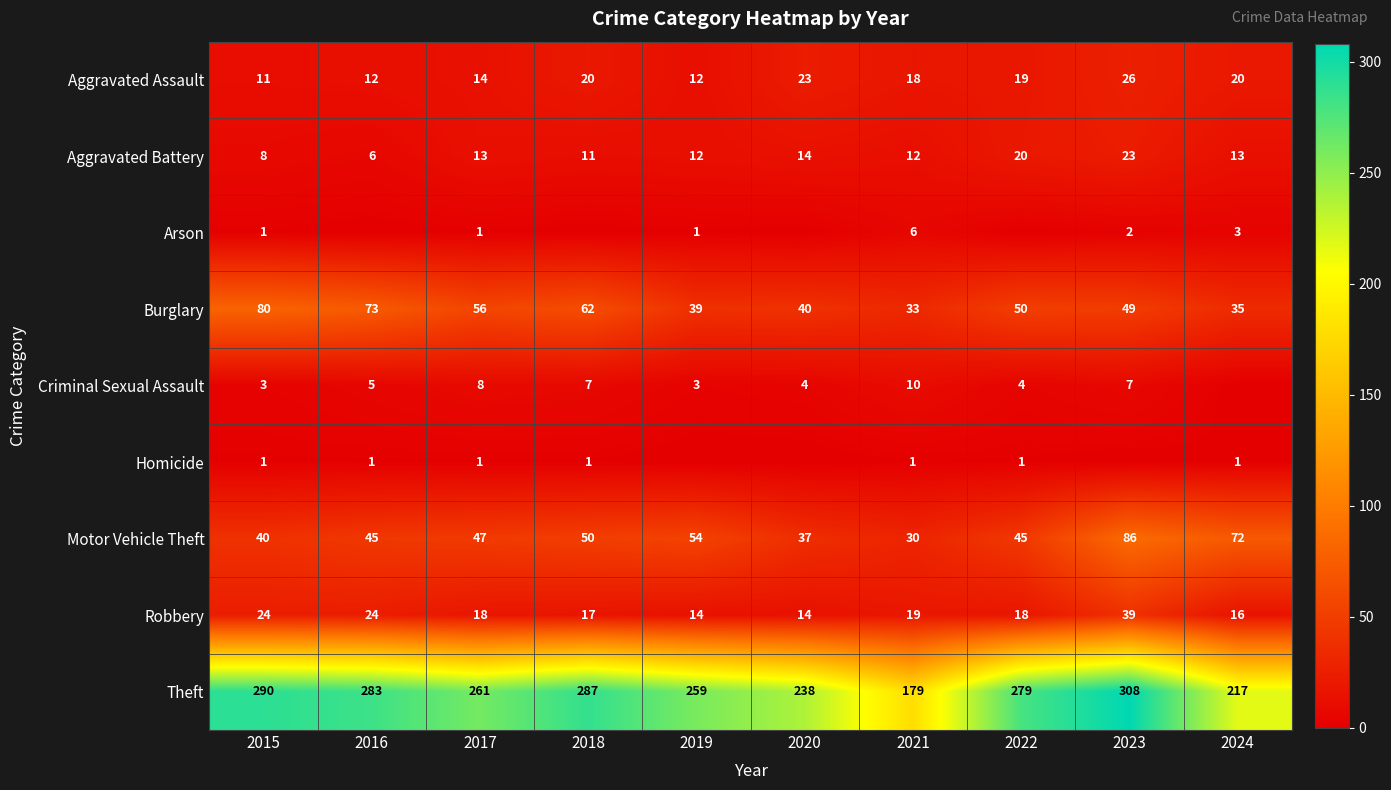

Where does the Theft series first go above 279?

2015